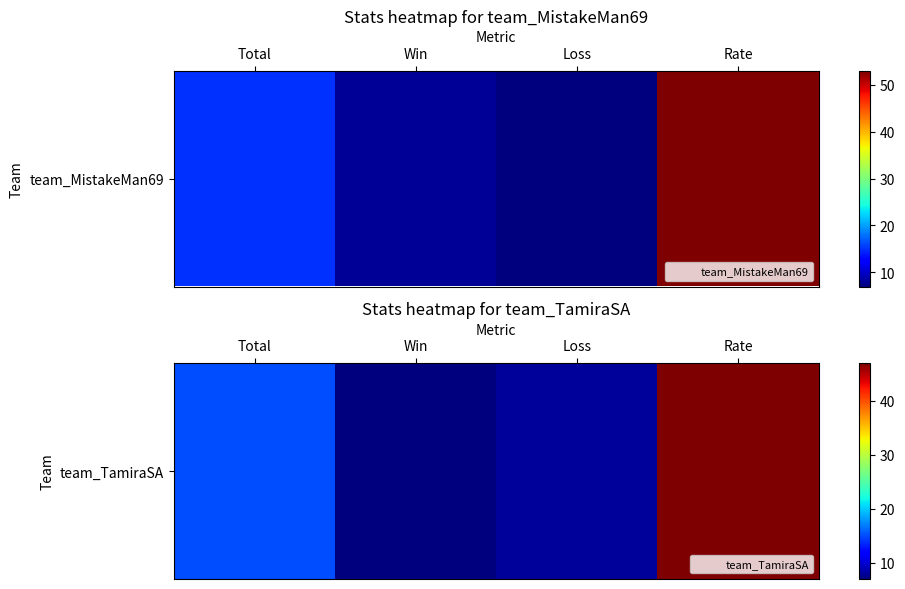

Which label corresponds to the largest value in the chart?

Rate